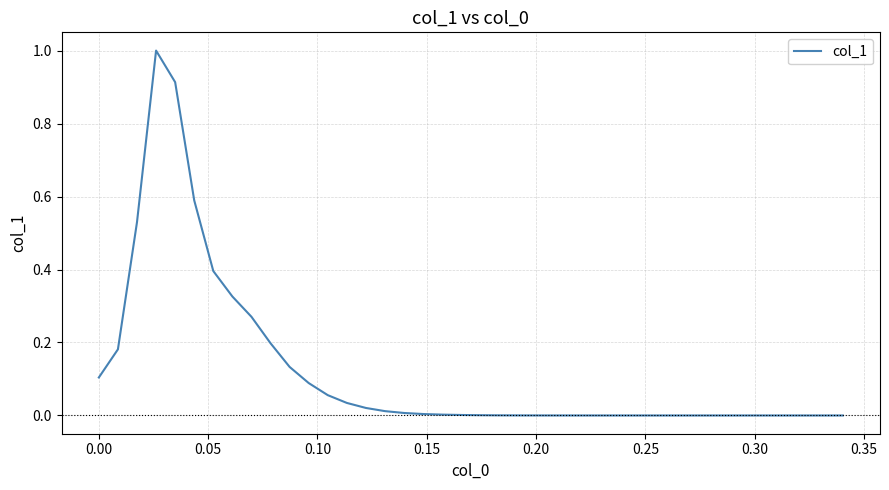

What is the maximum value shown in the chart?

1.0